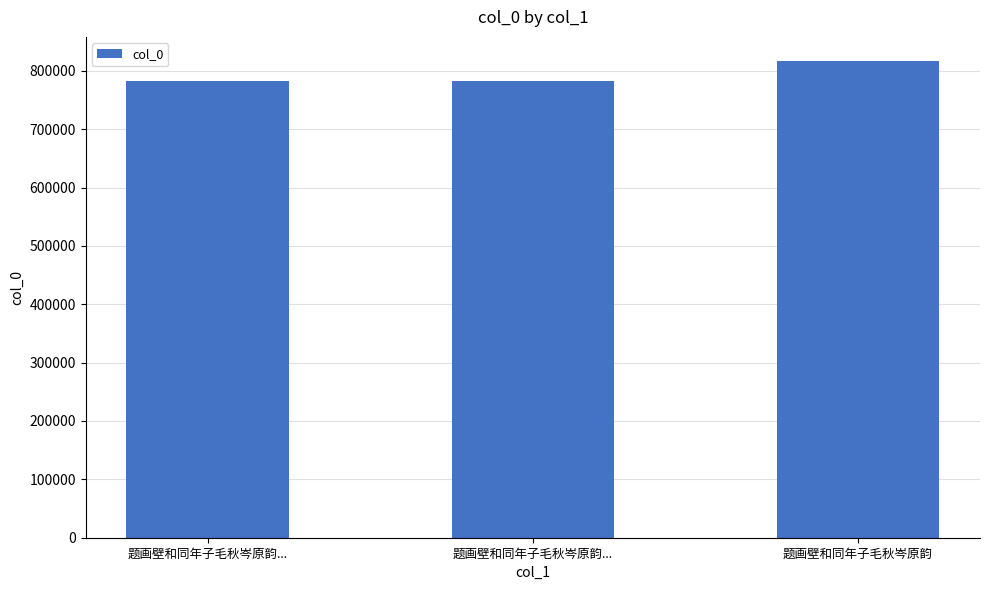

What is the maximum value shown in the chart?

817293